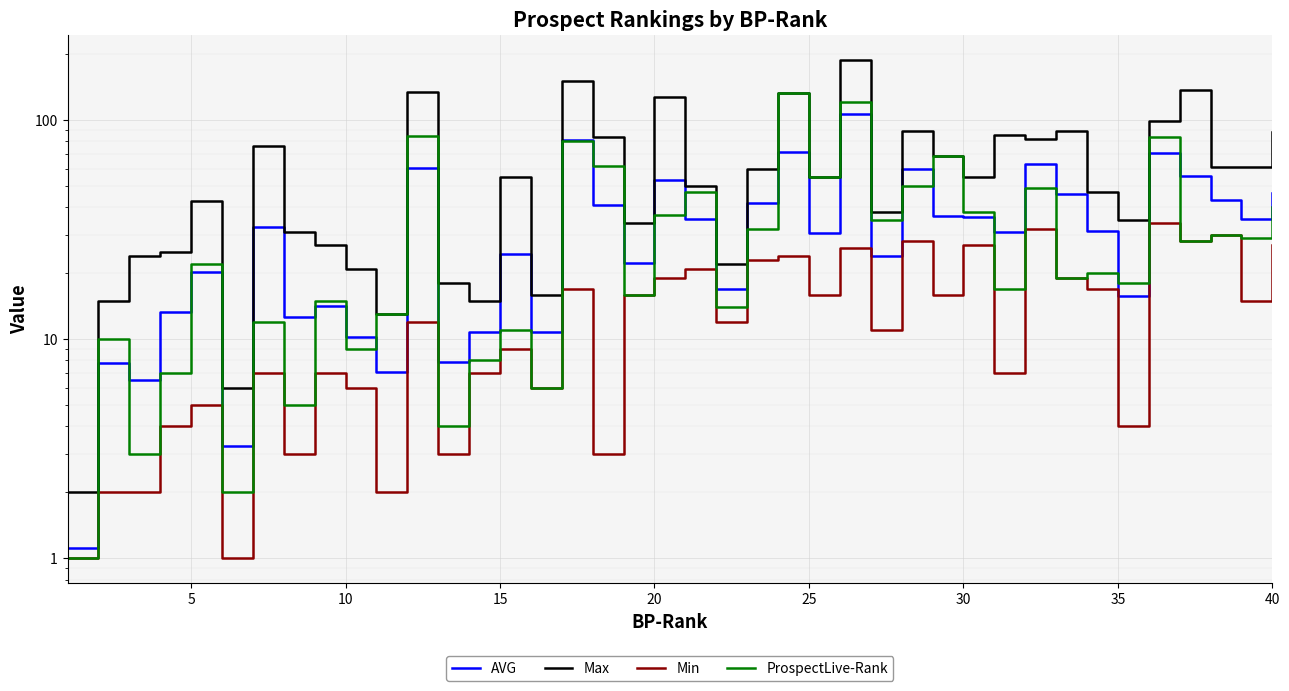

Is the value of AVG at 21 greater than the value of Max at 0?

Yes